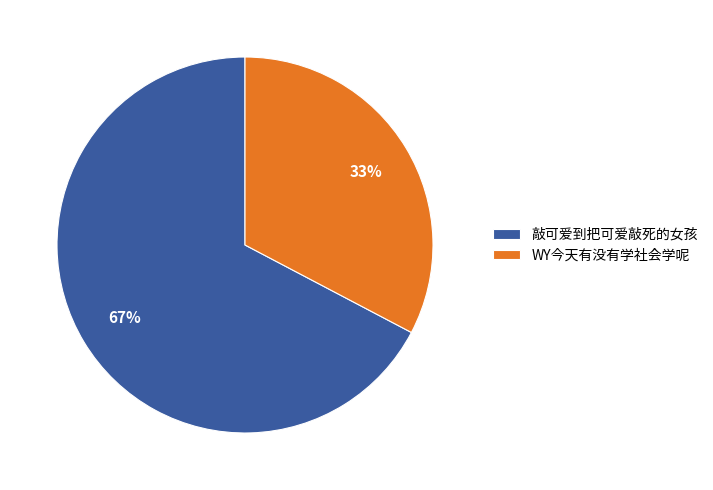

The WY今天有没有学社会学呢 slice represents 33% of the pie. True or false?

True